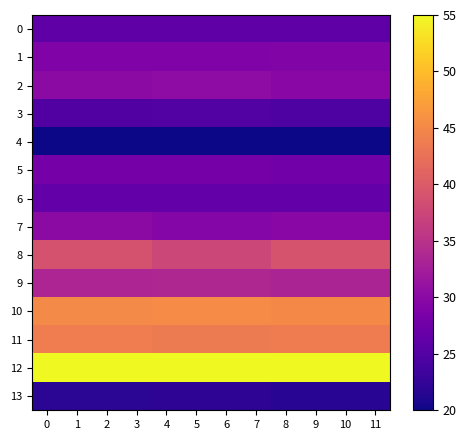

What is the total value across all series at 2?

453.0